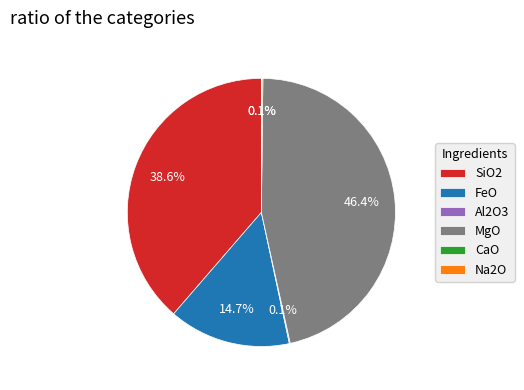

Which slice is the largest?

MgO